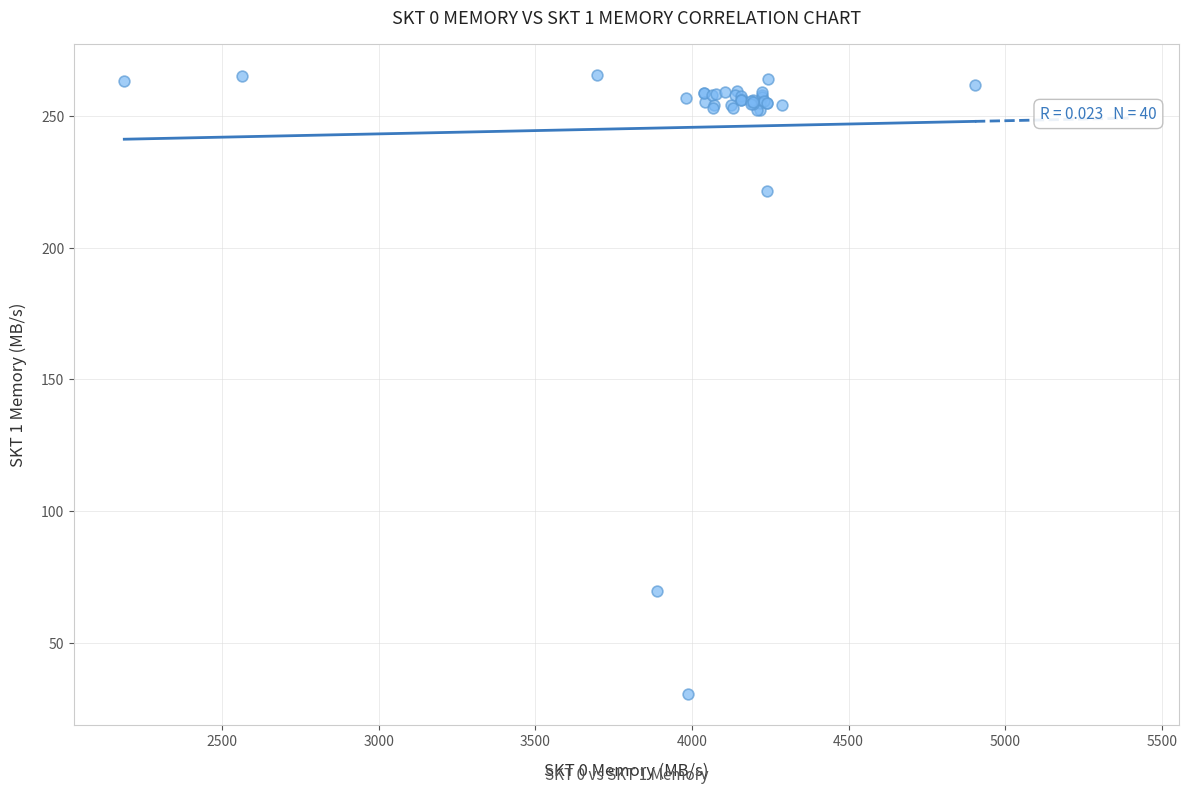

What Y value in the scatter plot is closest to 148?

221.6